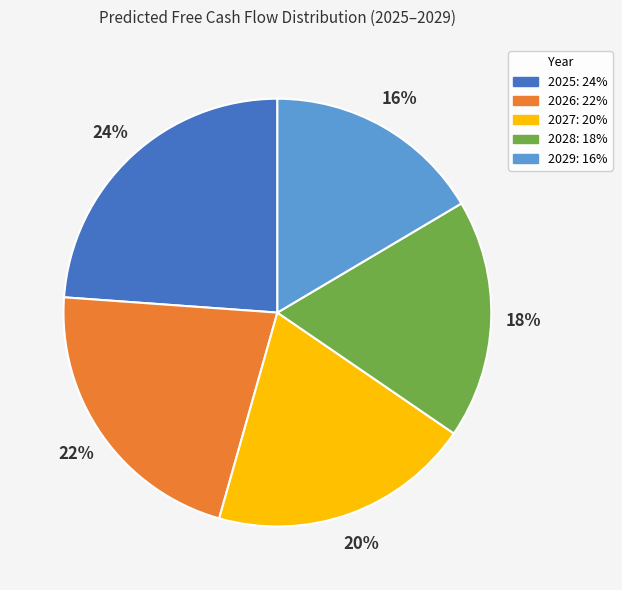

What is the ratio of the value at 2026 to the value at 2028?

1.2